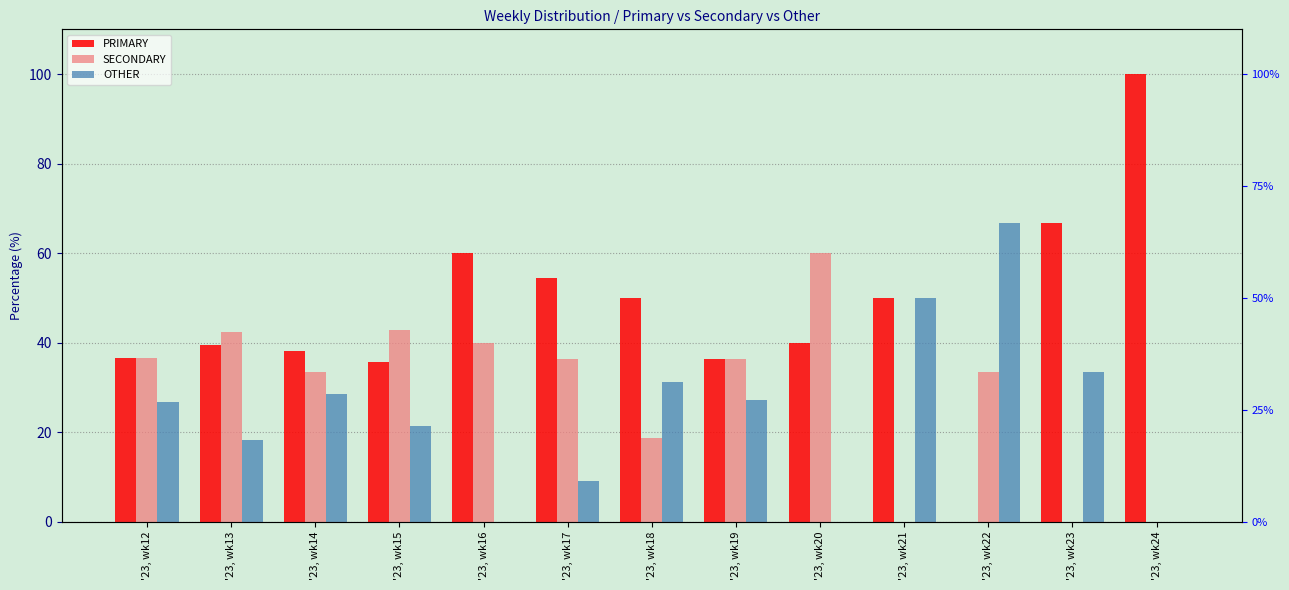

Between '23, wk16 and '23, wk19, which is larger?

'23, wk16